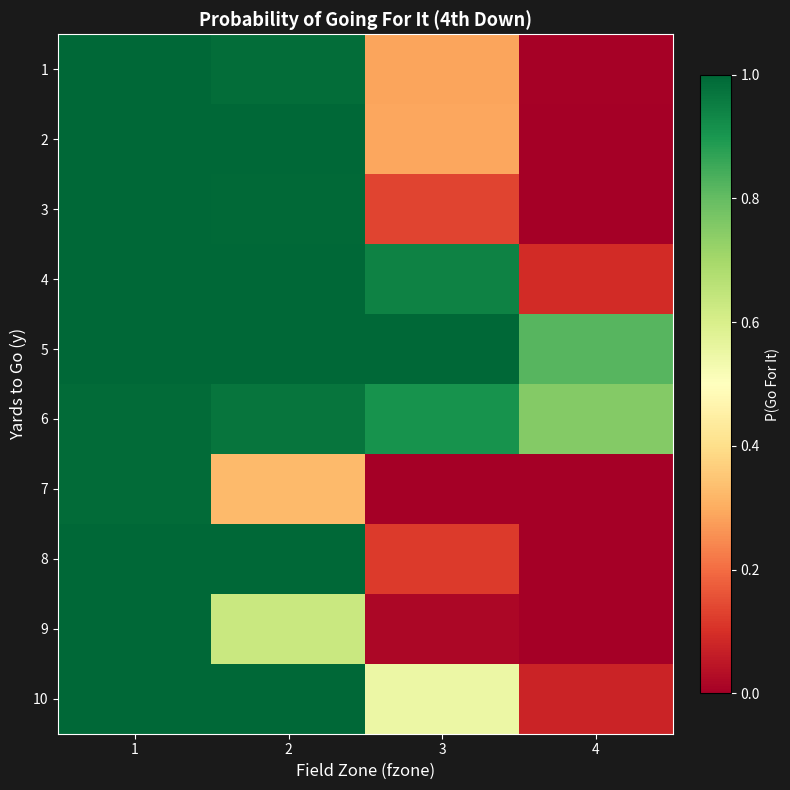

Which series has the largest total across all categories?

5